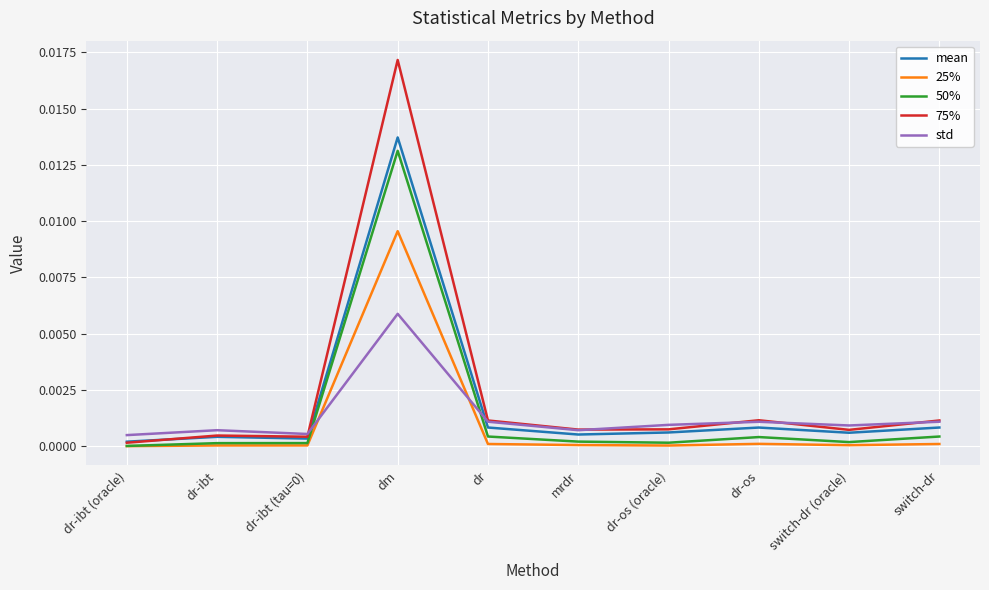

How many times do std and 25% cross each other?

2